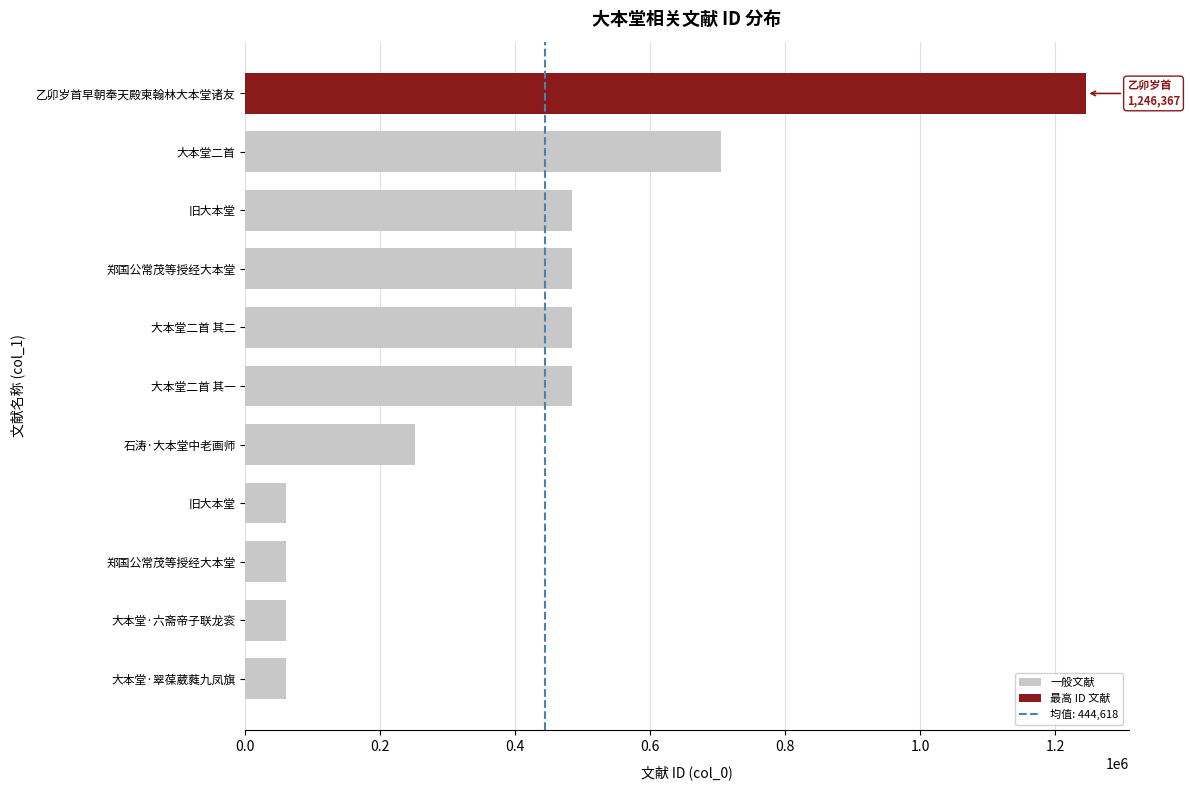

Count the number of data series in this chart.

1